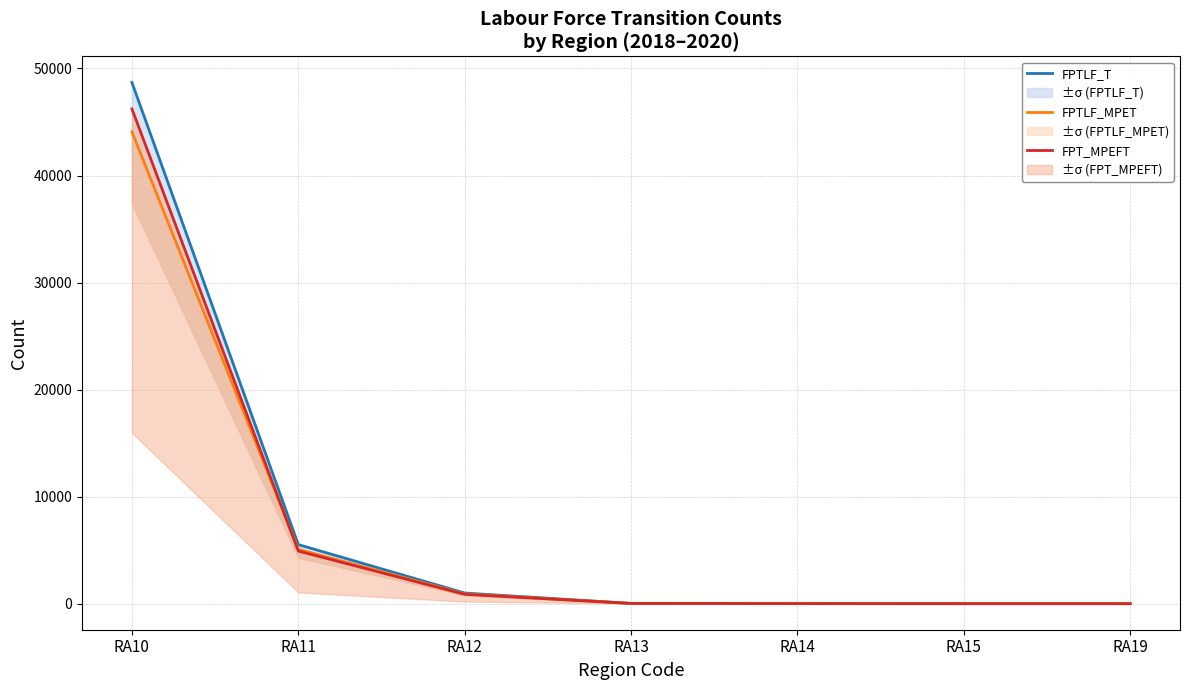

Reading left to right, transcribe all the data shown in this chart.

FPTLF_T: RA10=48686	RA11=5519	RA12=995	RA13=23	RA14=4	RA15=0	RA19=0
FPTLF_MPET: RA10=44083	RA11=5081	RA12=911	RA13=23	RA14=3	RA15=0	RA19=0
FPT_MPEFT: RA10=46223	RA11=4917	RA12=873	RA13=25	RA14=5	RA15=0	RA19=0